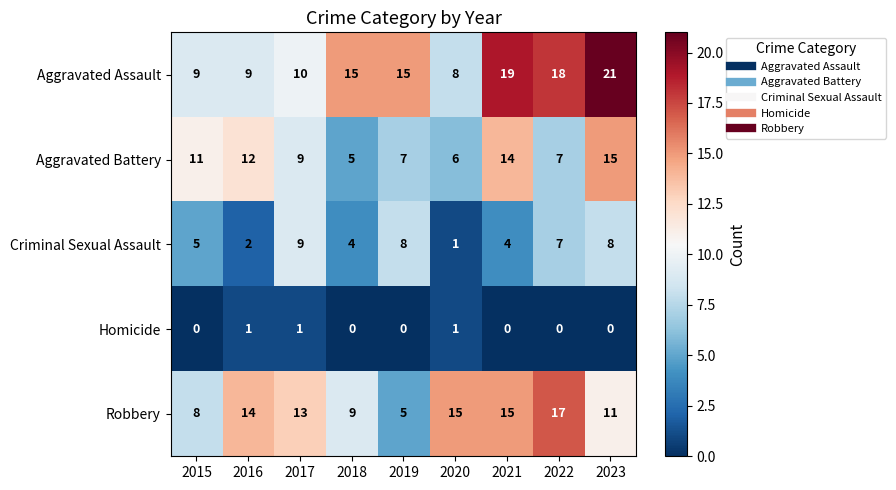

What is the difference between the highest and lowest values at 2021?

19